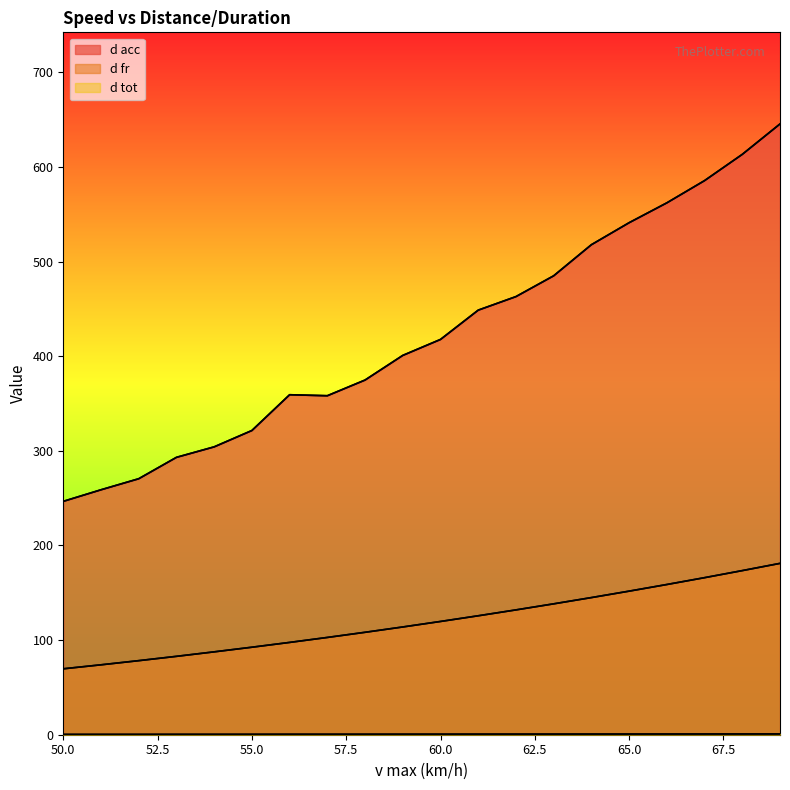

At which category does d acc reach its first local peak?

56